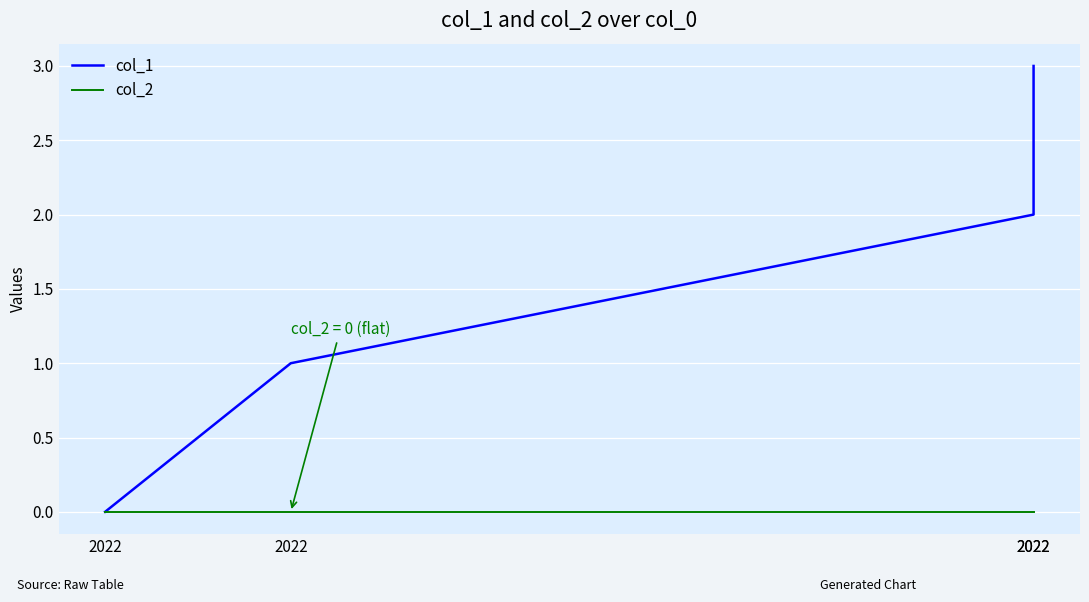

List the labels in order of col_2 value, largest first.

2022, 2022, 2022, 2022